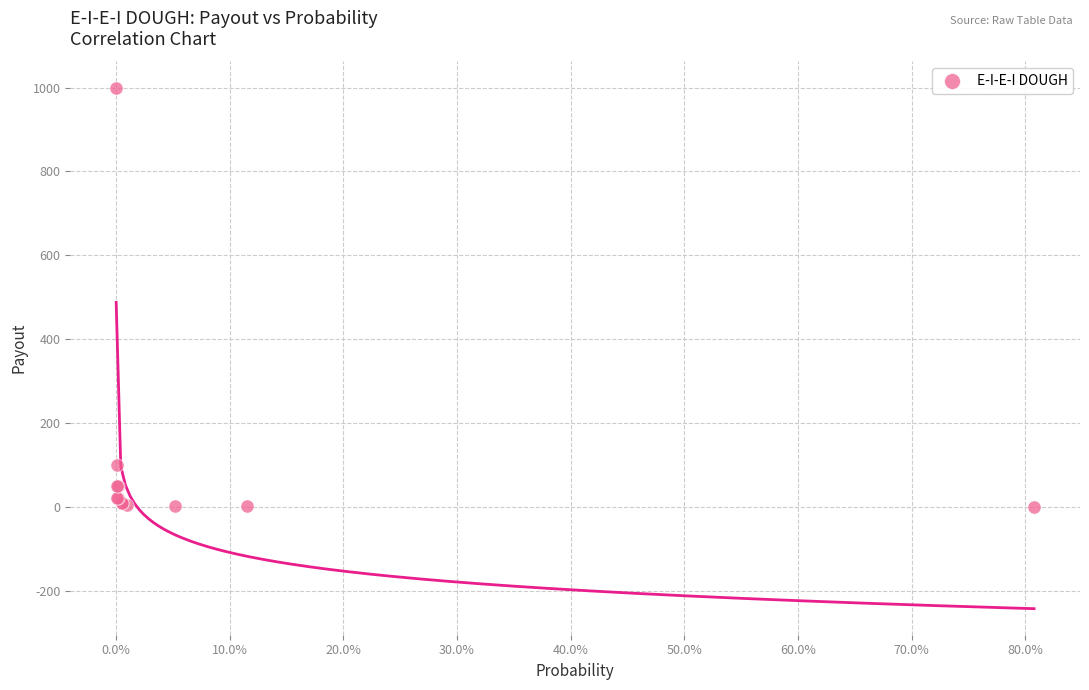

What Y value in the scatter plot is closest to 500?

100